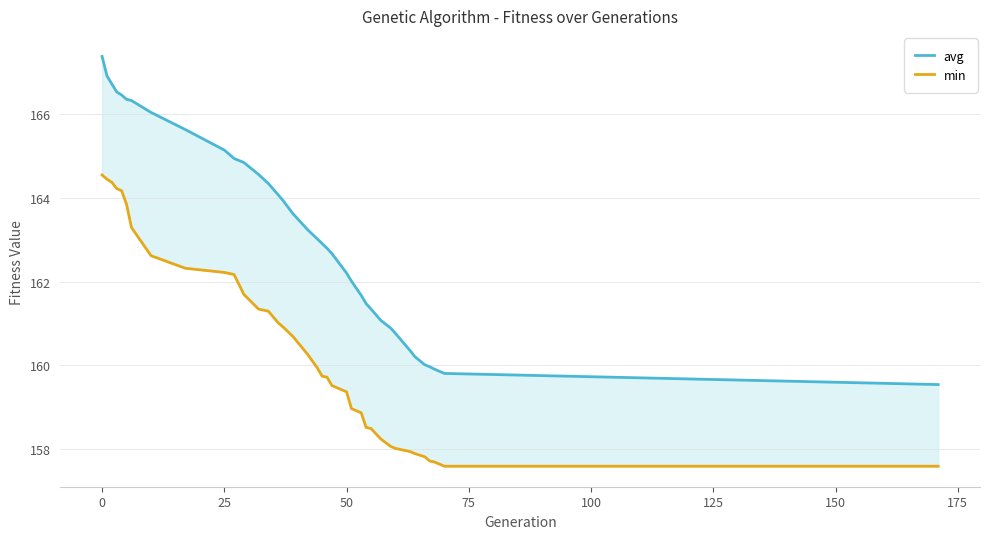

What is the highest value of the avg series?

167.4